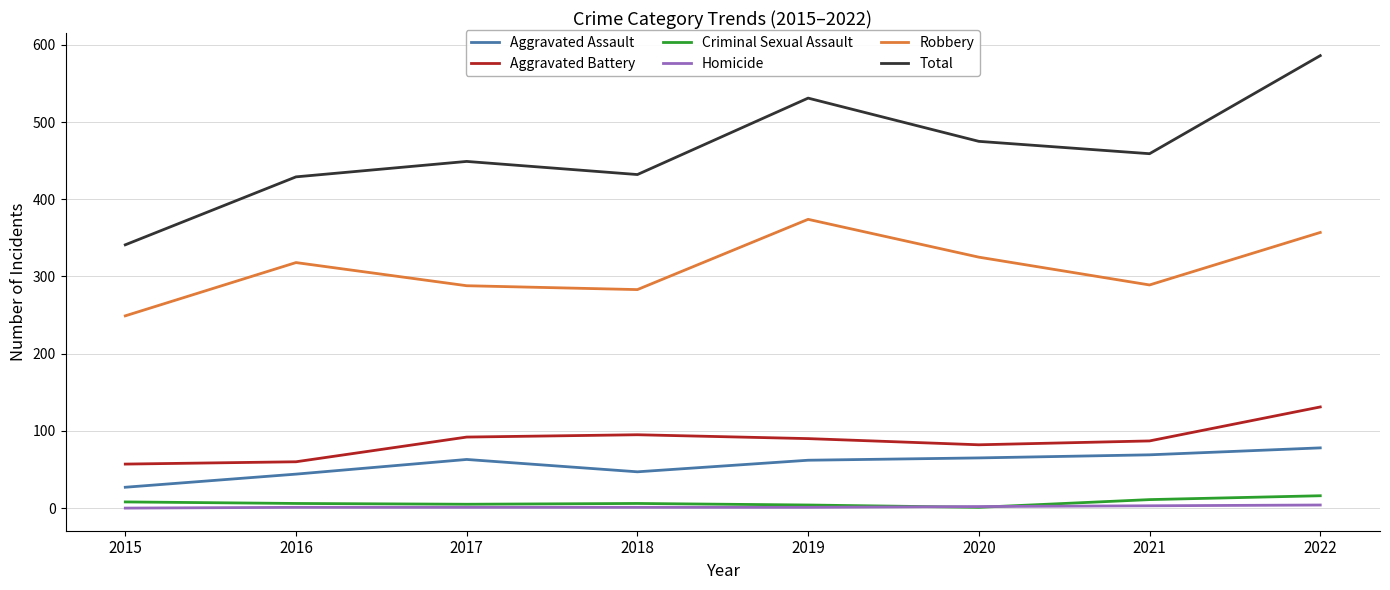

What is the difference between the second highest and second lowest values in the Criminal Sexual Assault series?

7